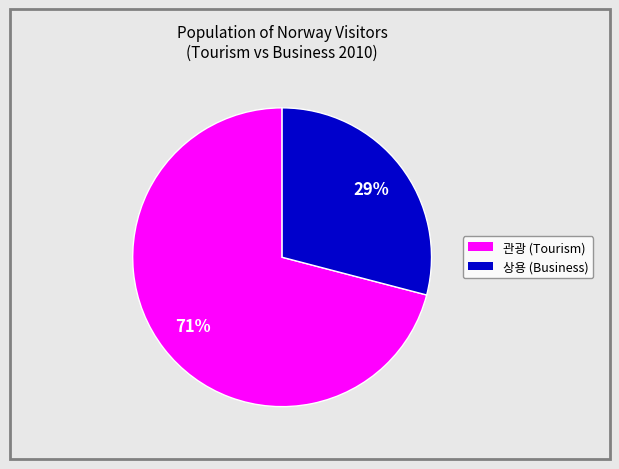

To the nearest percent, what is the average slice percentage?

50%